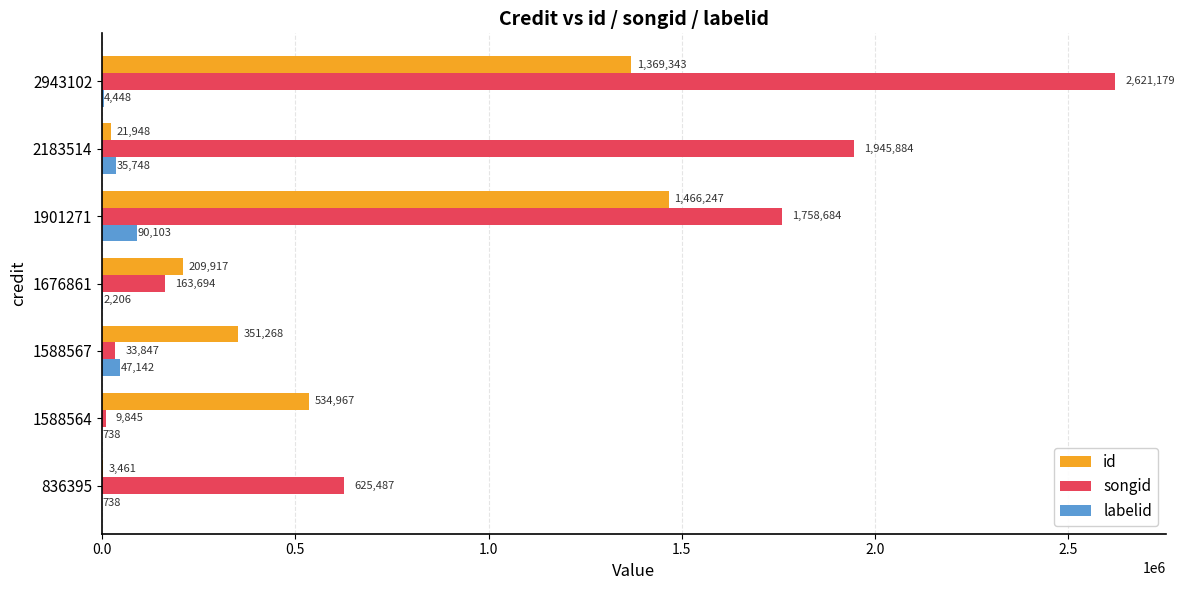

What is the sum of all songid values?

7158620.0